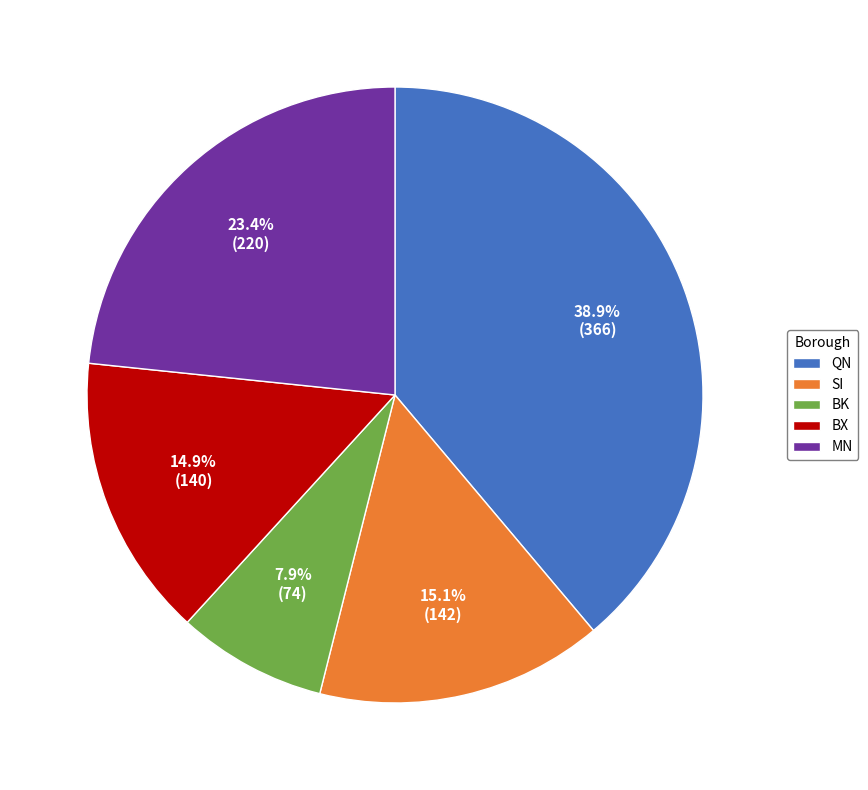

Is the sum of MN and BX greater than half?

No